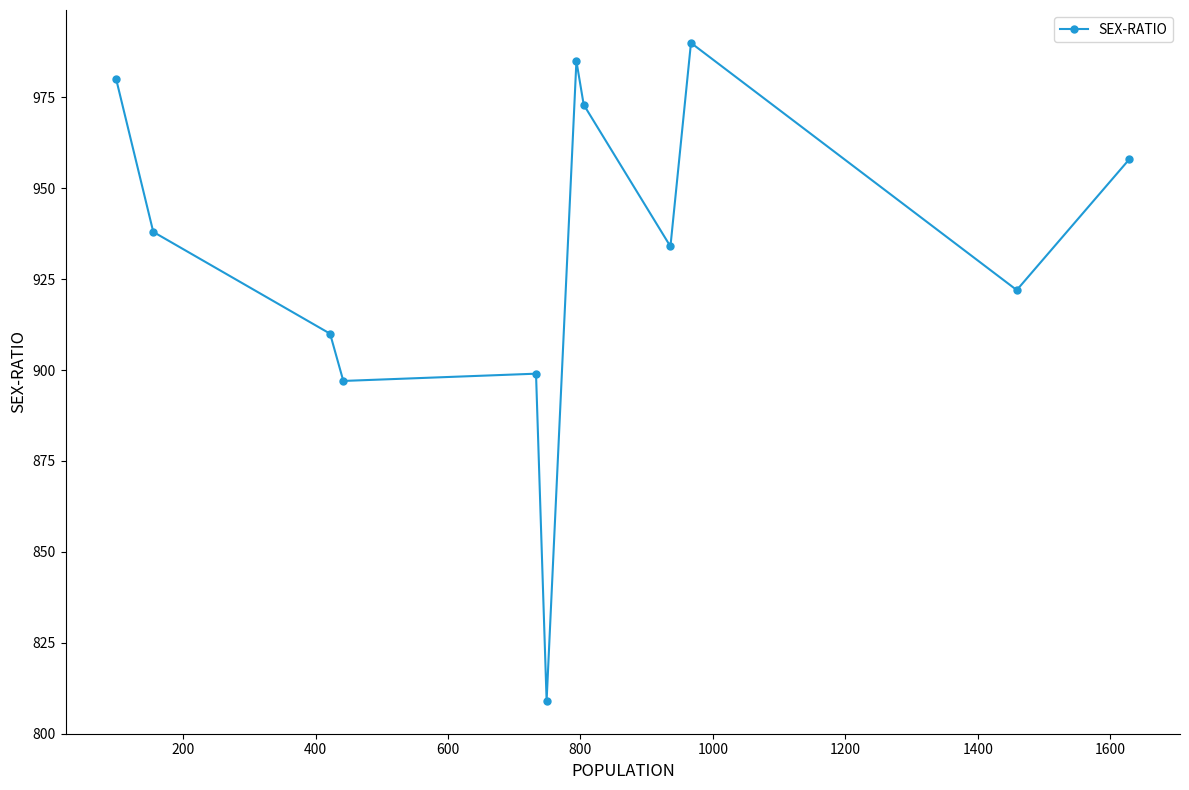

What is the difference between the second highest and minimum values?

176